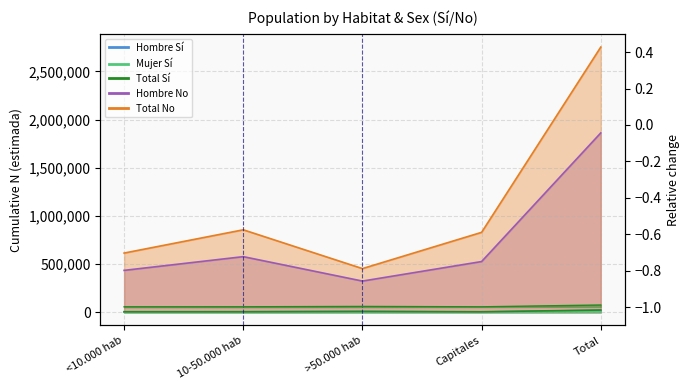

How many lines are shown in the chart?

5